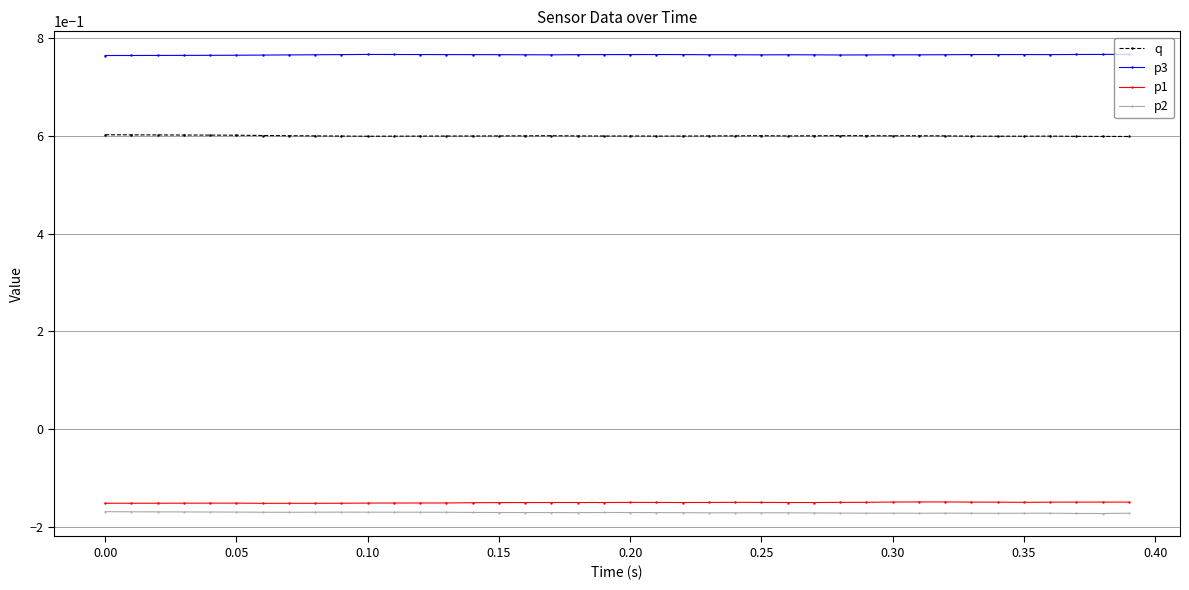

What is the sum of all q values?

24.0